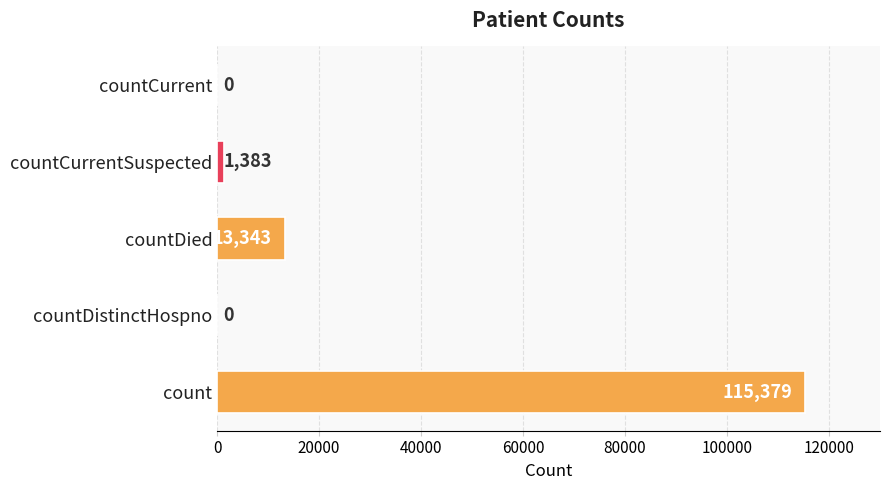

Which has a higher value, countCurrentSuspected or countCurrent?

countCurrentSuspected